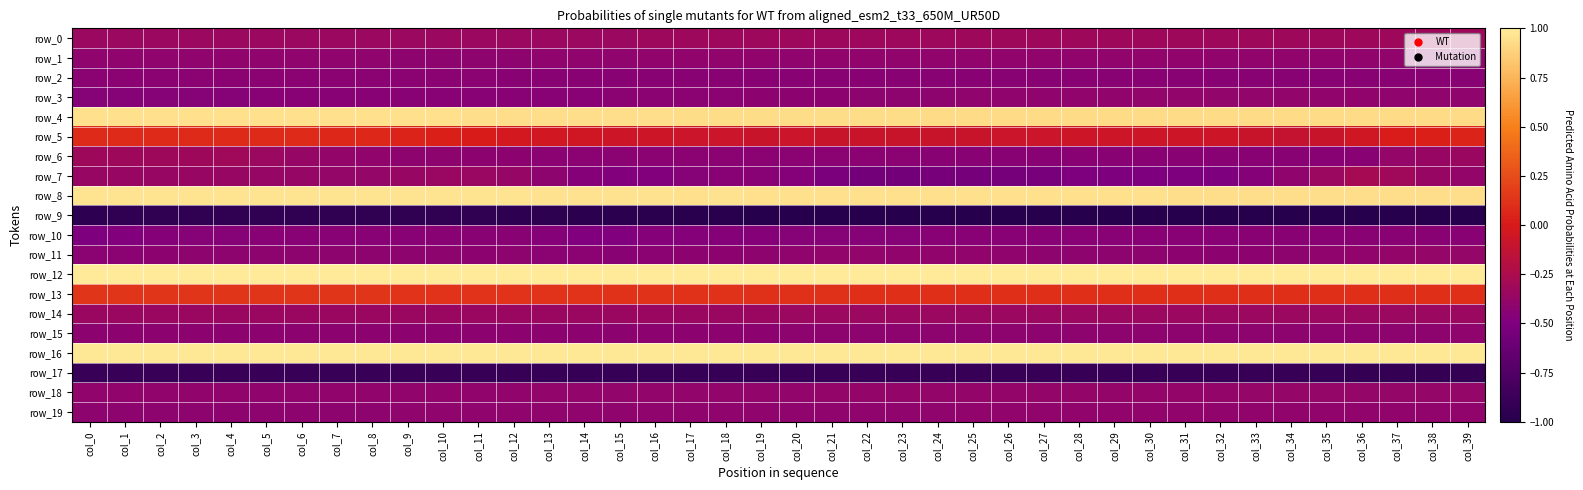

Rank the series at col_24 from highest to lowest value.

row_12, row_16, row_8, row_4, row_13, row_5, row_0, row_14, row_18, row_1, row_11, row_19, row_3, row_15, row_6, row_2, row_10, row_7, row_17, row_9